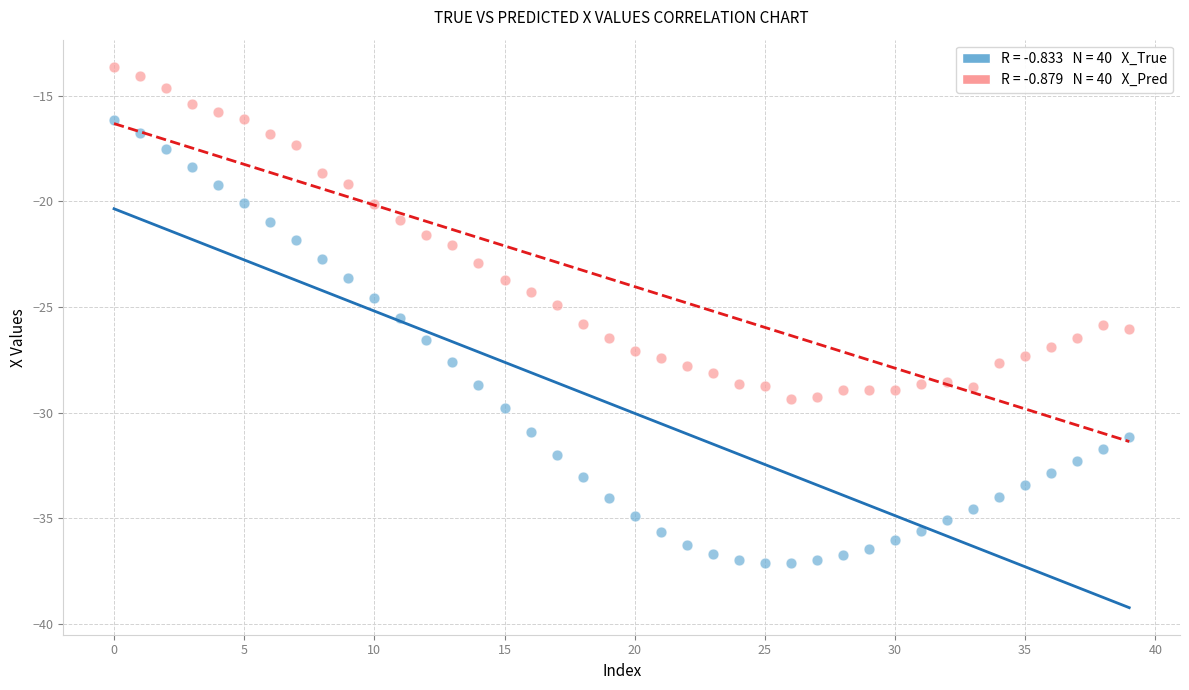

Across all data points, what is the range of Y values (max minus min)?

23.5